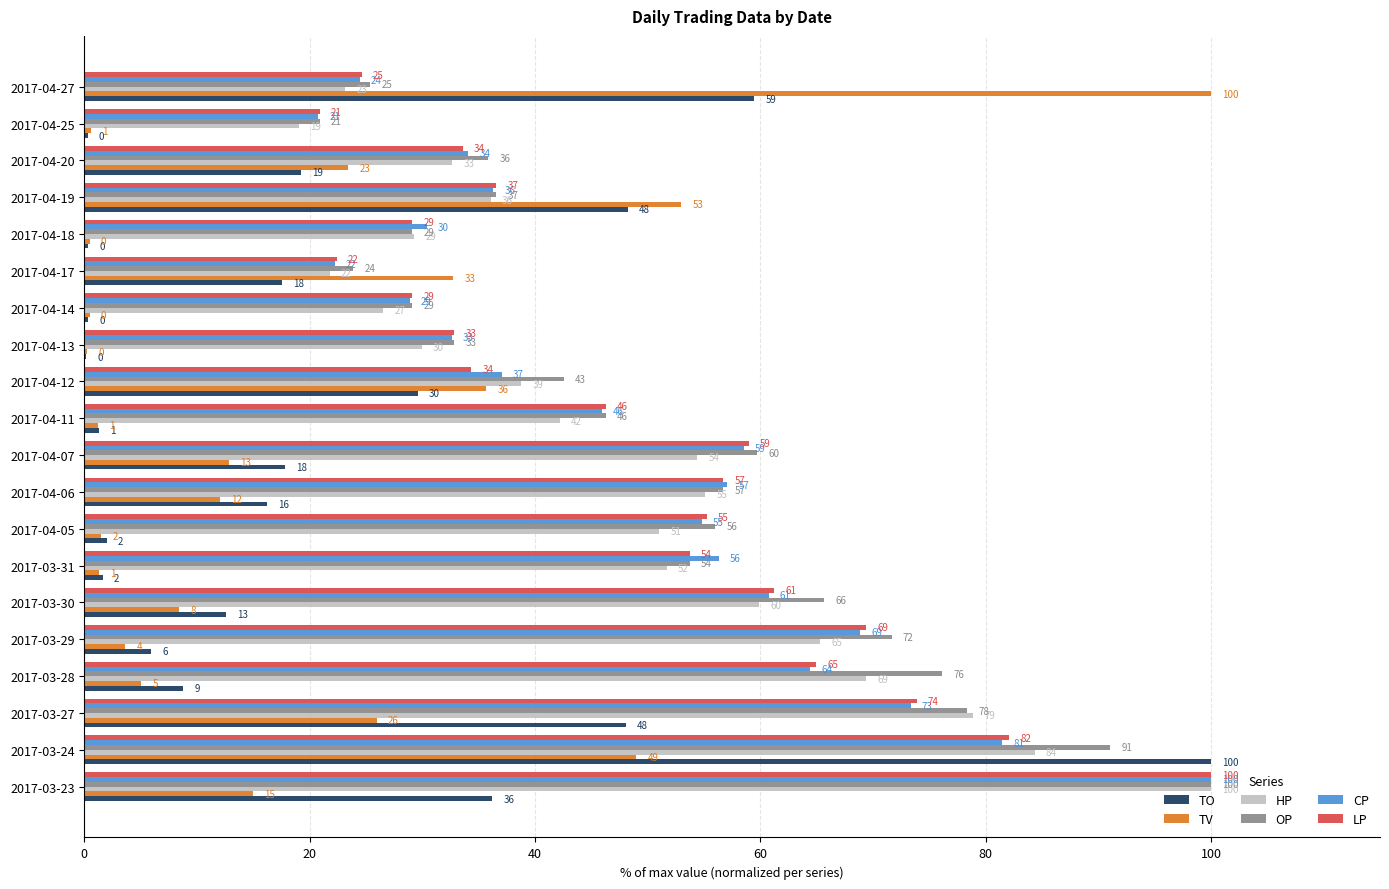

Where is HP nearest to the value 59?

2017-03-30